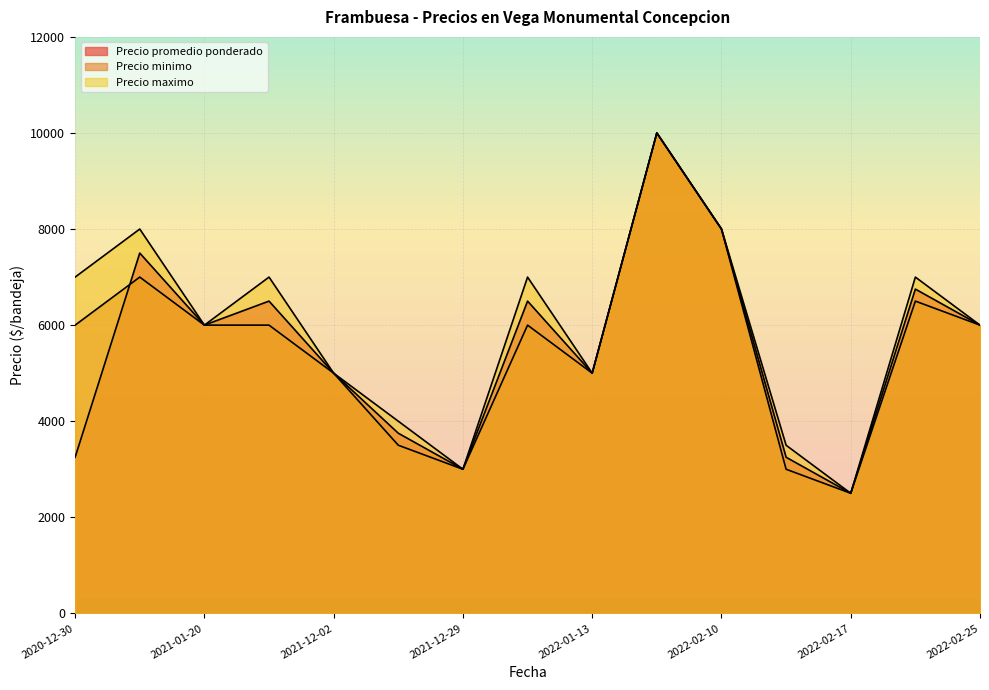

Rank the series at 2022-02-17 from lowest to highest value.

Precio promedio ponderado, Precio minimo, Precio maximo